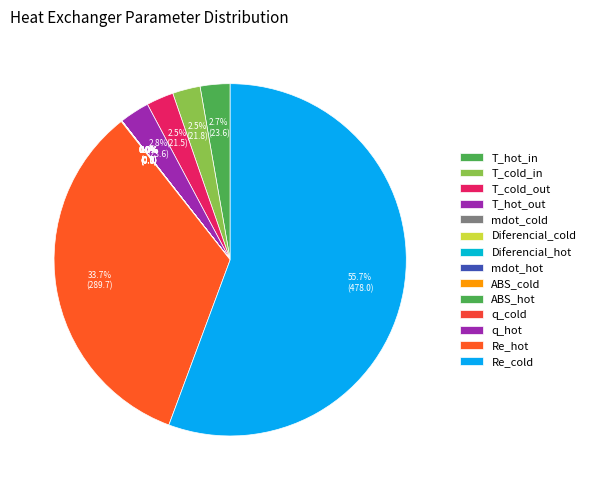

What is the change in value from T_hot_in to T_cold_out?

-2.1